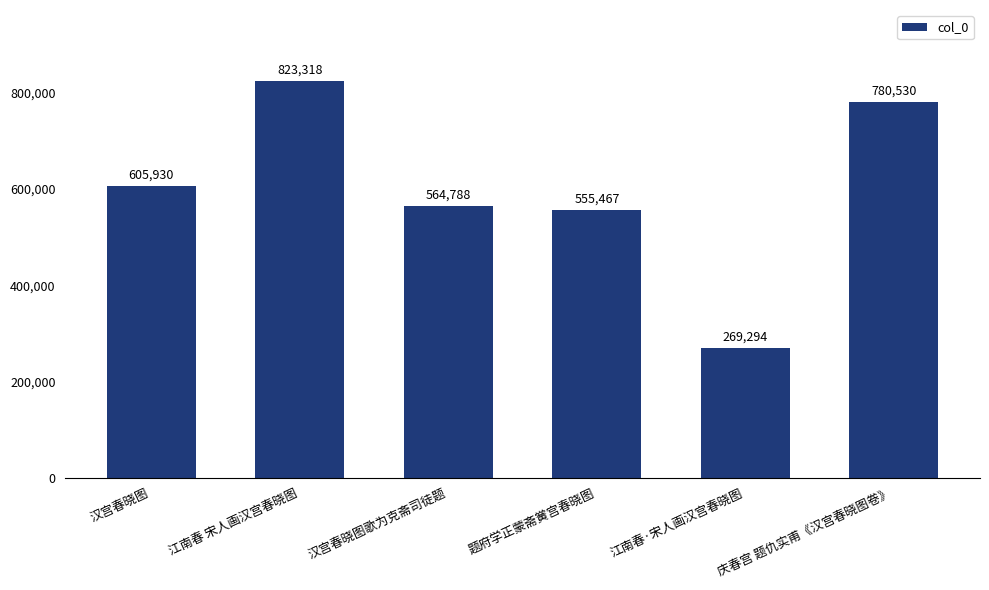

Reading left to right, transcribe all the data shown in this chart.

汉宫春晓图=605930	江南春 宋人画汉宫春晓图=823318	汉宫春晓图歌为克斋司徒题=564788	题府学正蒙斋黉宫春晓图=555467	江南春·宋人画汉宫春晓图=269294	庆春宫 题仇实甫《汉宫春晓图卷》=780530